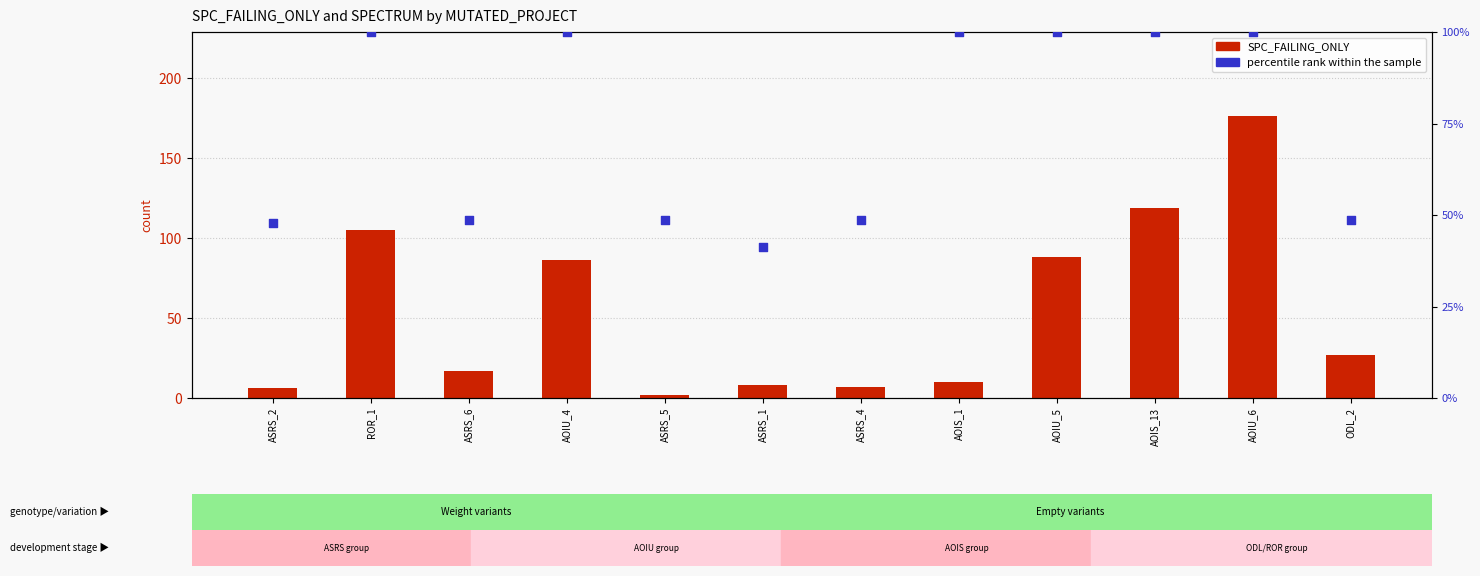

Which series contains the highest Y value?

SPC_FAILING_ONLY